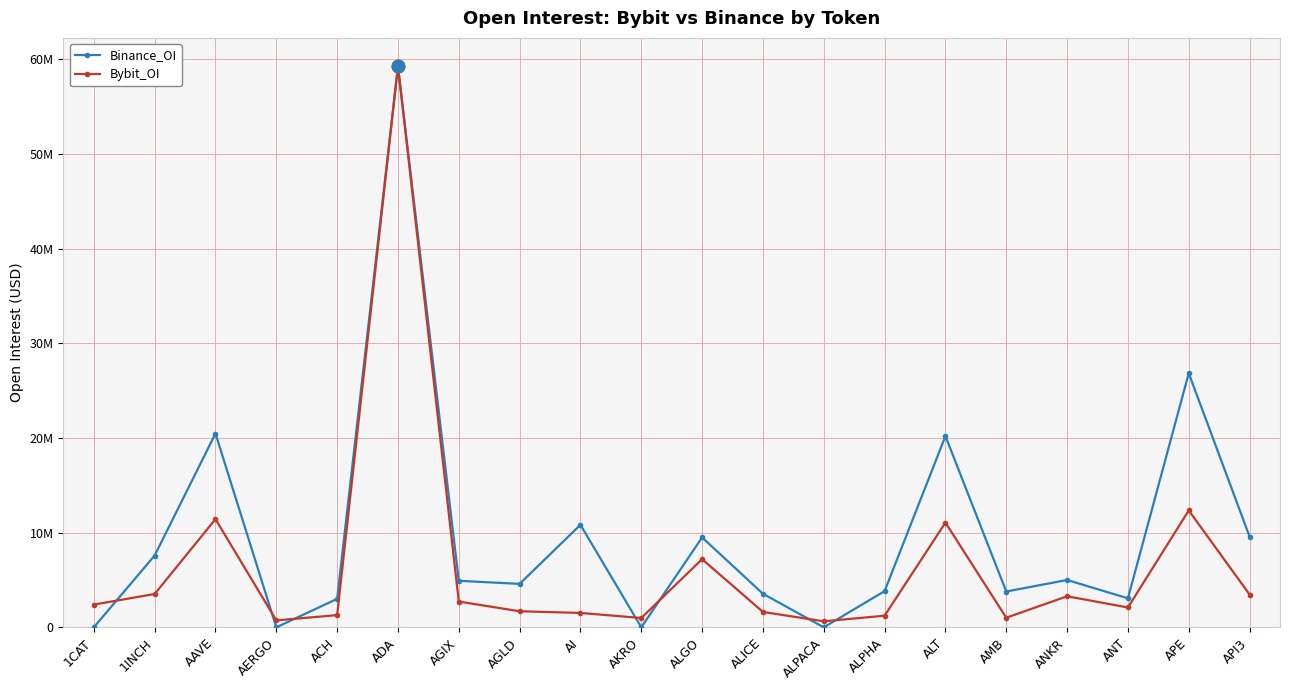

What is the label of the 10th point from the right?

ALGO